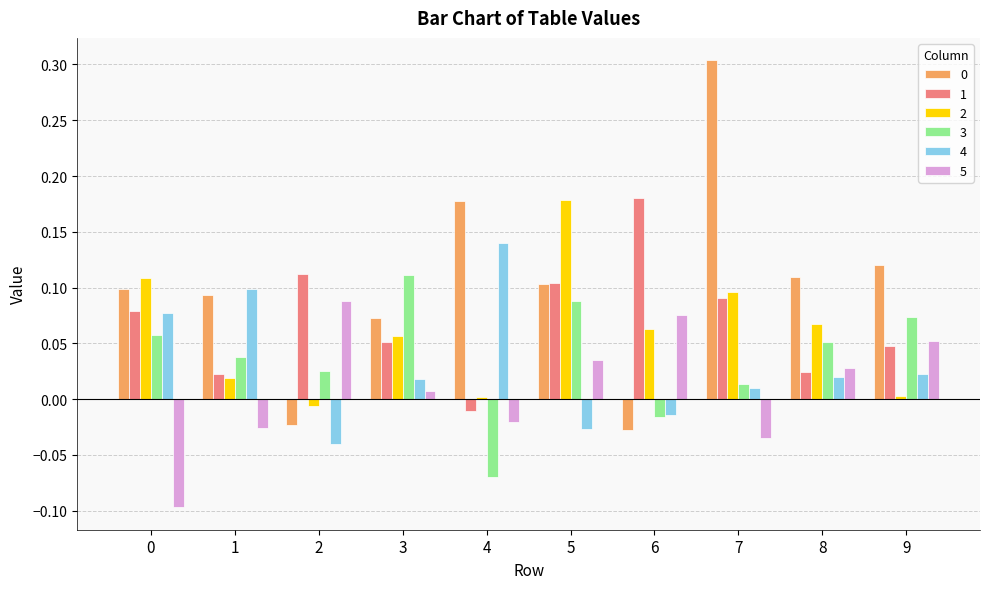

Count the number of data series in this chart.

6